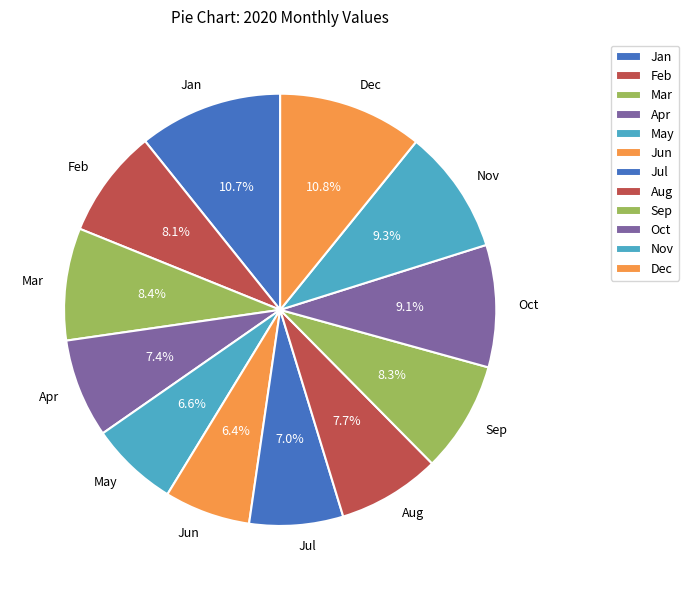

To the nearest percent, what is the difference between the largest and smallest slice percentages?

4%